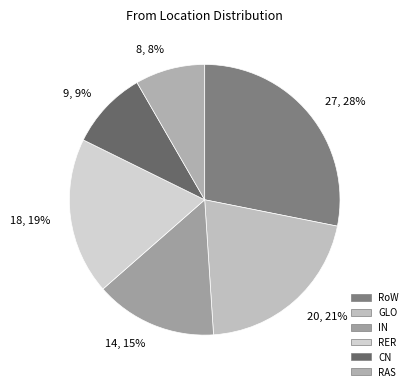

Which slice is the largest?

27, 28%